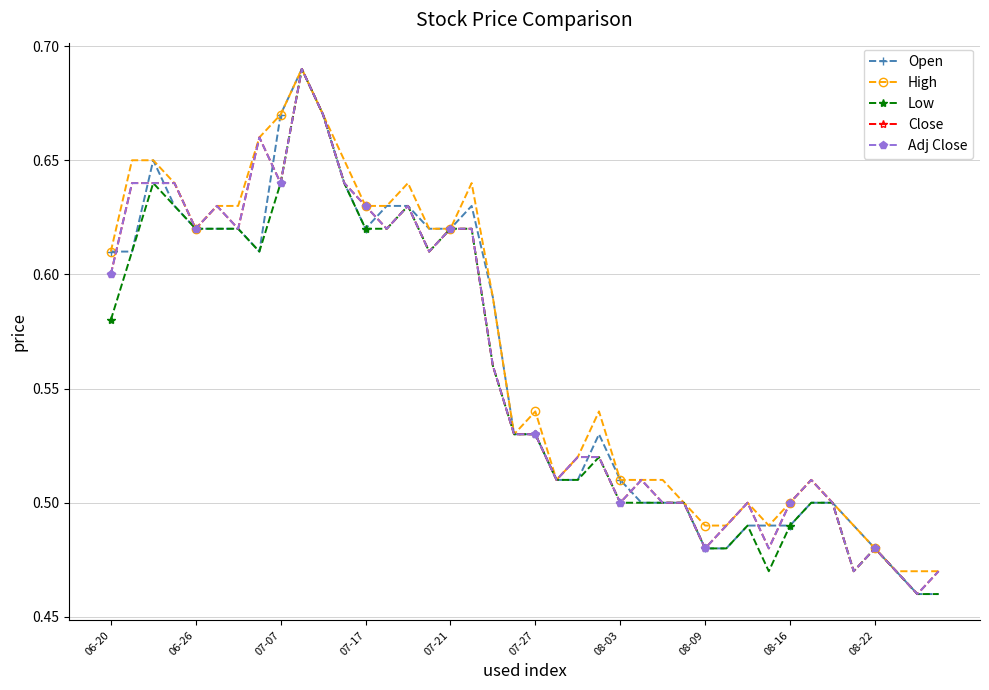

At which category does the chart reach its minimum across all series?

38